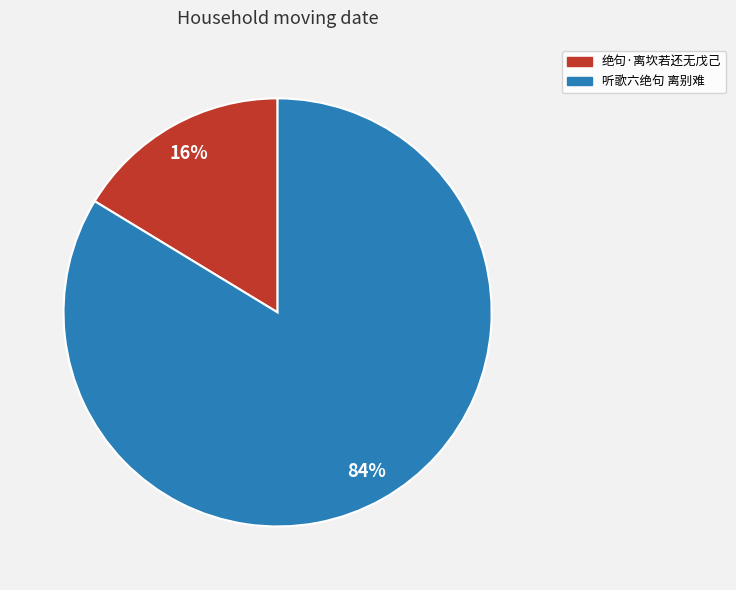

Which slice is the largest?

听歌六绝句 离别难